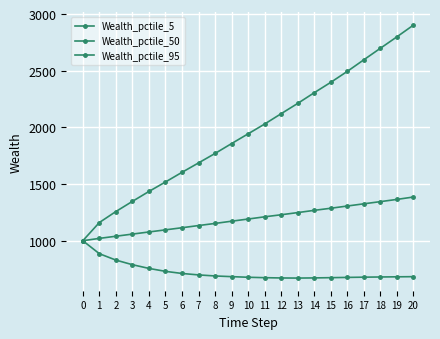

Reading left to right, extract all data points from this chart.

Wealth_pctile_5: 0=1000.0	1=885.6	2=829.2	3=788.5	4=755.7	5=729.8	6=711.1	7=698.4	8=689.1	9=683.1	10=677.7	11=674.0	12=671.4	13=670.5	14=671.9	15=674.1	16=676.3	17=678.4	18=680.1	19=681.6	20=683.0
Wealth_pctile_50: 0=1000.0	1=1020.7	2=1039.6	3=1058.6	4=1077.3	5=1095.9	6=1114.7	7=1133.9	8=1152.6	9=1172.4	10=1191.4	11=1211.0	12=1229.2	13=1248.3	14=1268.1	15=1286.6	16=1306.3	17=1325.7	18=1345.0	19=1364.5	20=1385.8
Wealth_pctile_95: 0=1000.0	1=1160.5	2=1257.6	3=1347.2	4=1434.8	5=1518.4	6=1603.6	7=1686.6	8=1770.1	9=1857.3	10=1943.3	11=2029.7	12=2121.1	13=2211.7	14=2306.1	15=2397.7	16=2494.3	17=2596.7	18=2698.2	19=2799.1	20=2902.7